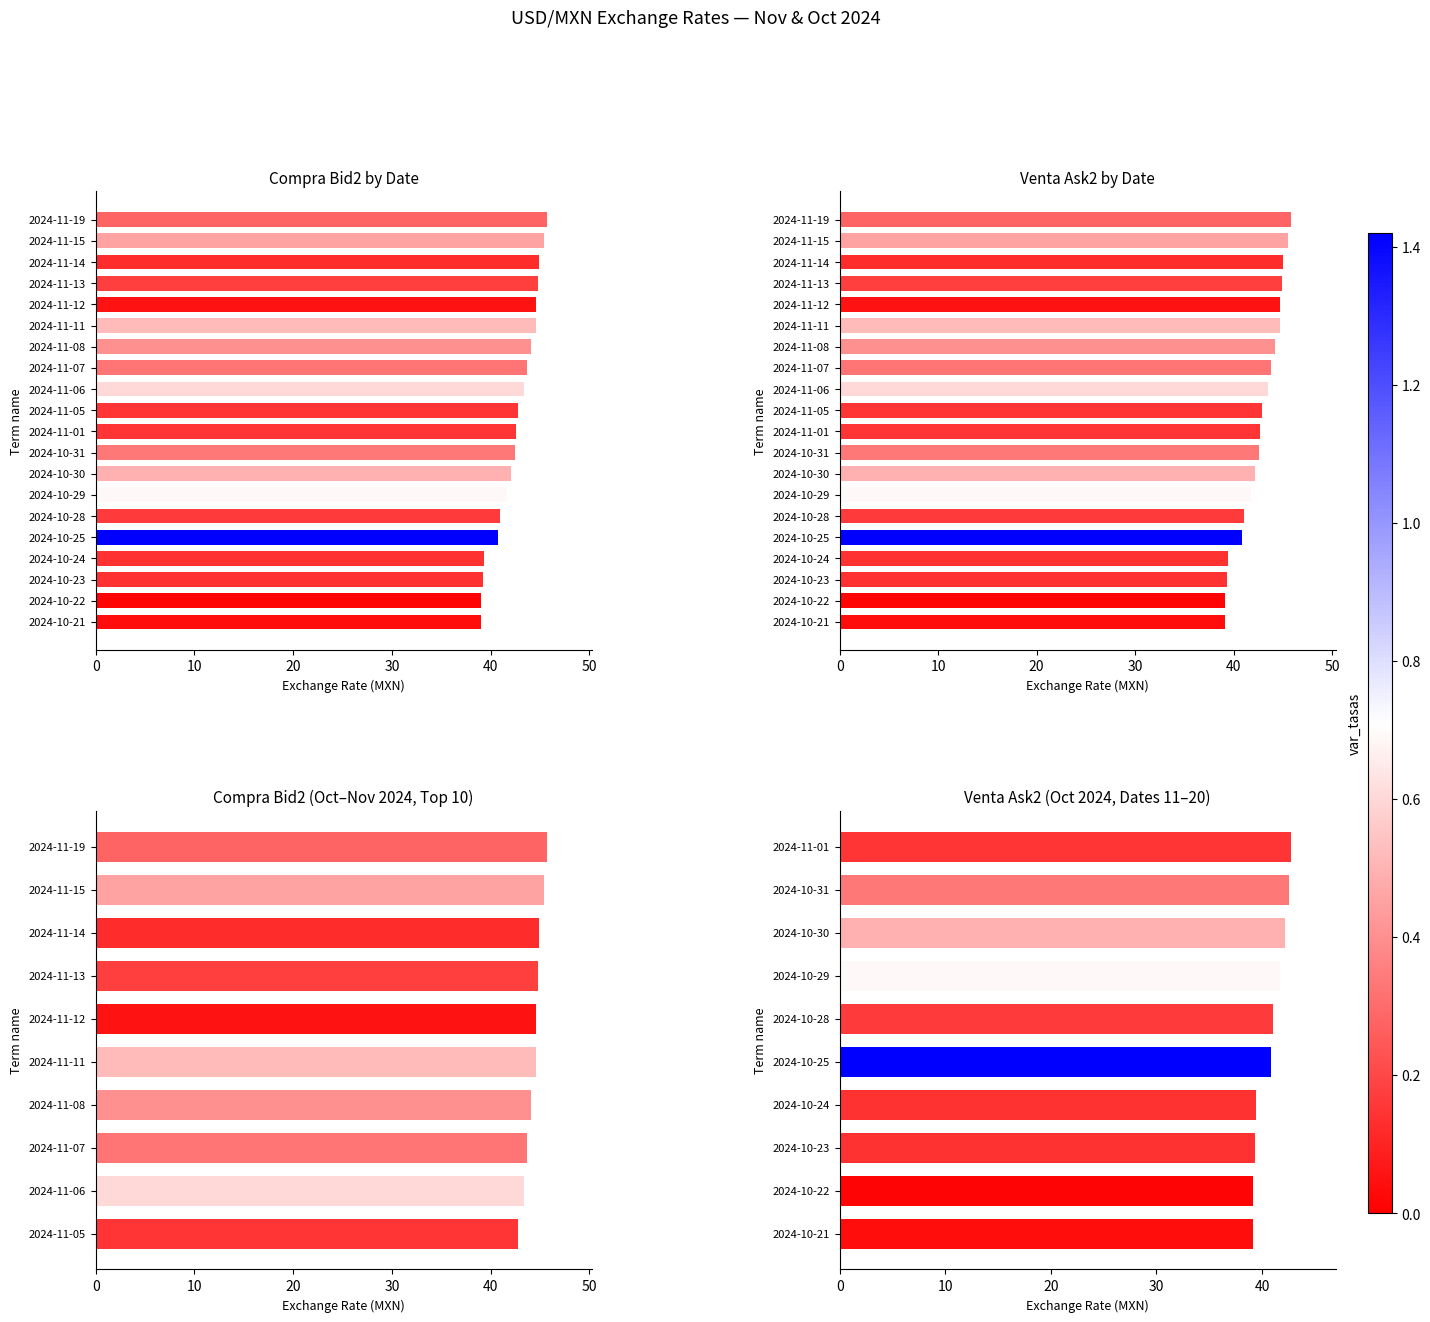

Does the chart contain stacked bars?

No